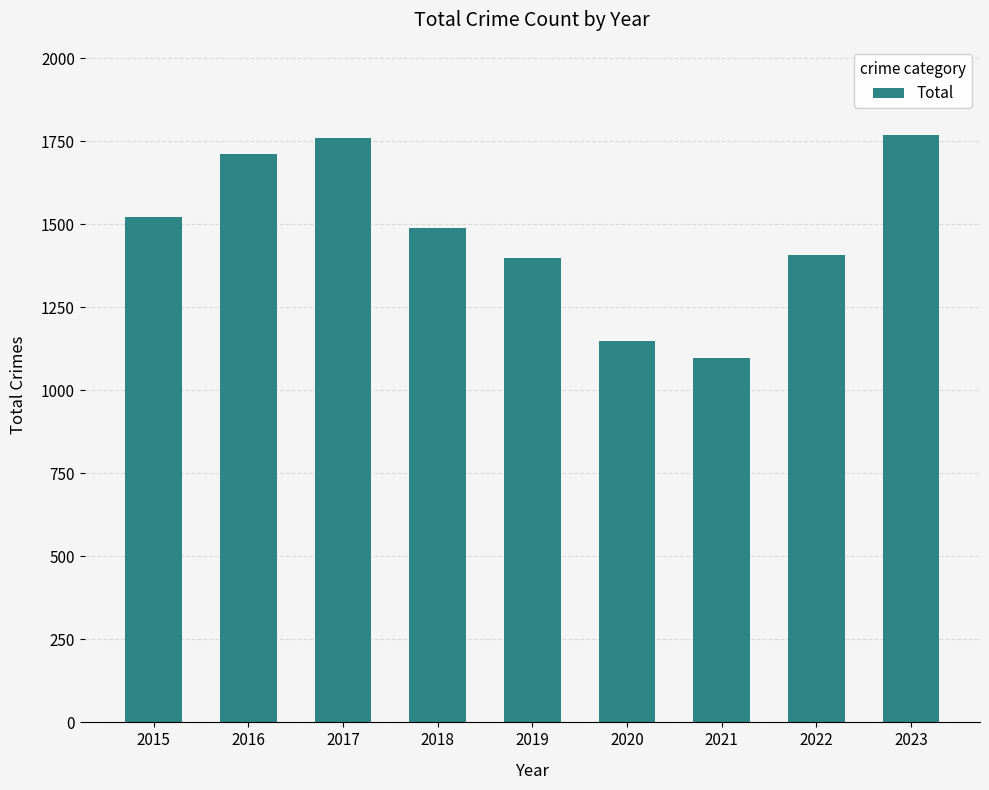

True or false: the data shows 2321 at 2016.

False